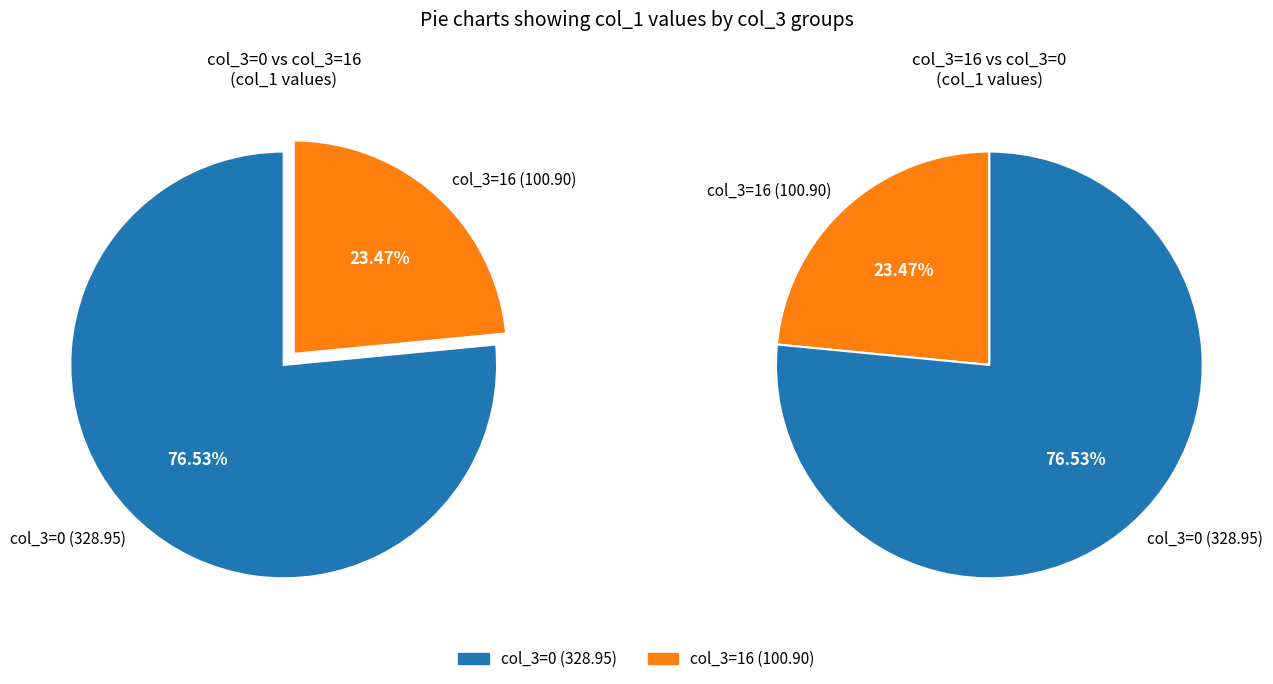

Does 16 represent more than half of the total?

No